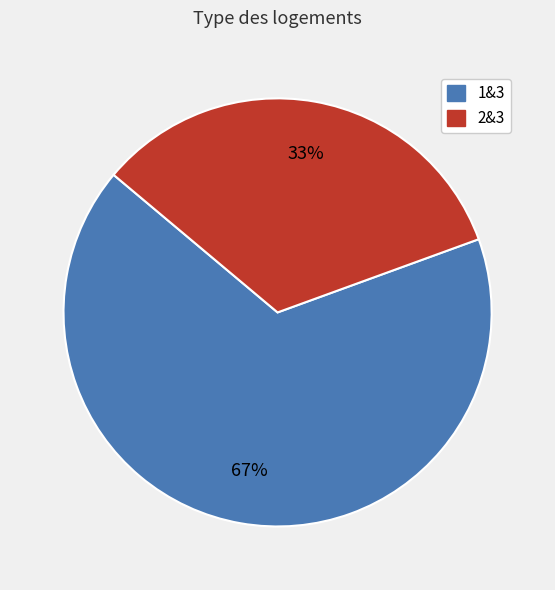

Which slice is the smallest?

2&3